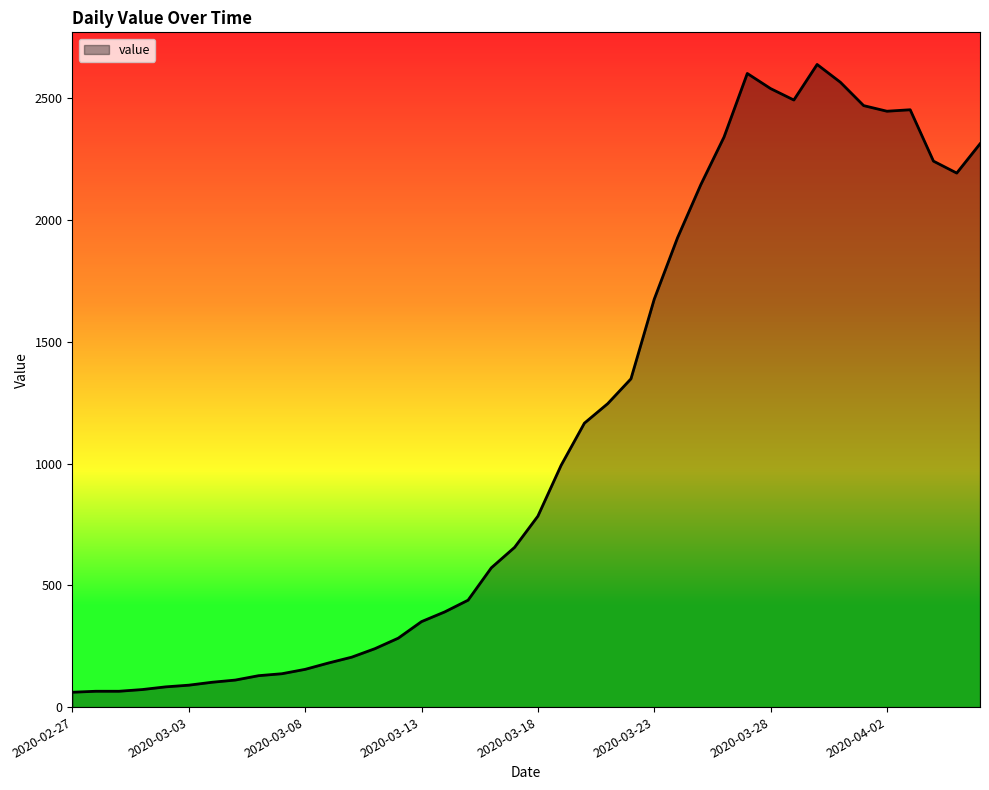

What is the minimum value shown in the chart?

61